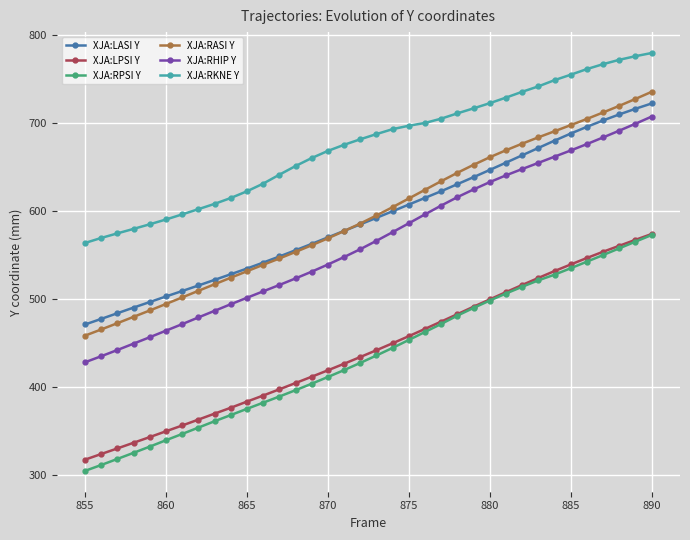

What is the value of the XJA:RASI Y point at the 28th from the left?

676.7